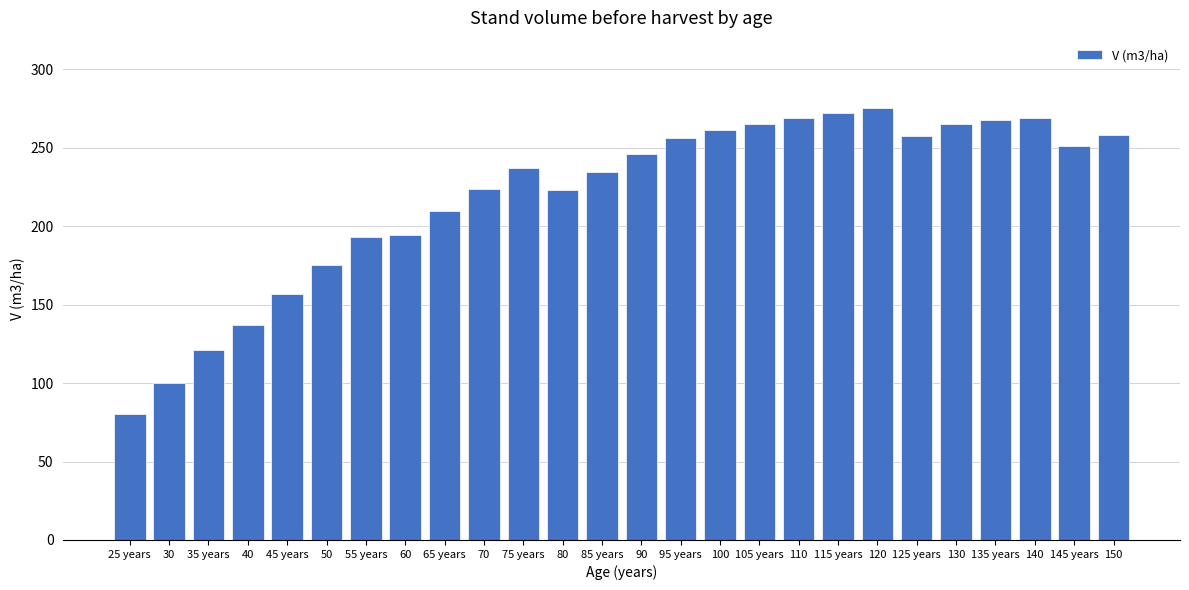

Between 145 years and 130, which is larger?

130